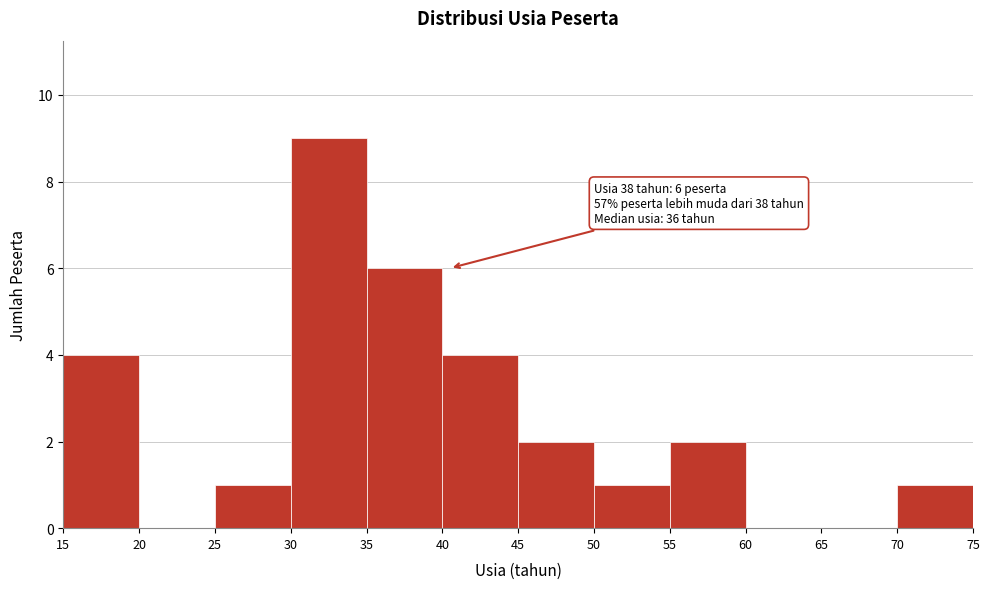

Which range on the x-axis has the tallest bar?

30 to 35